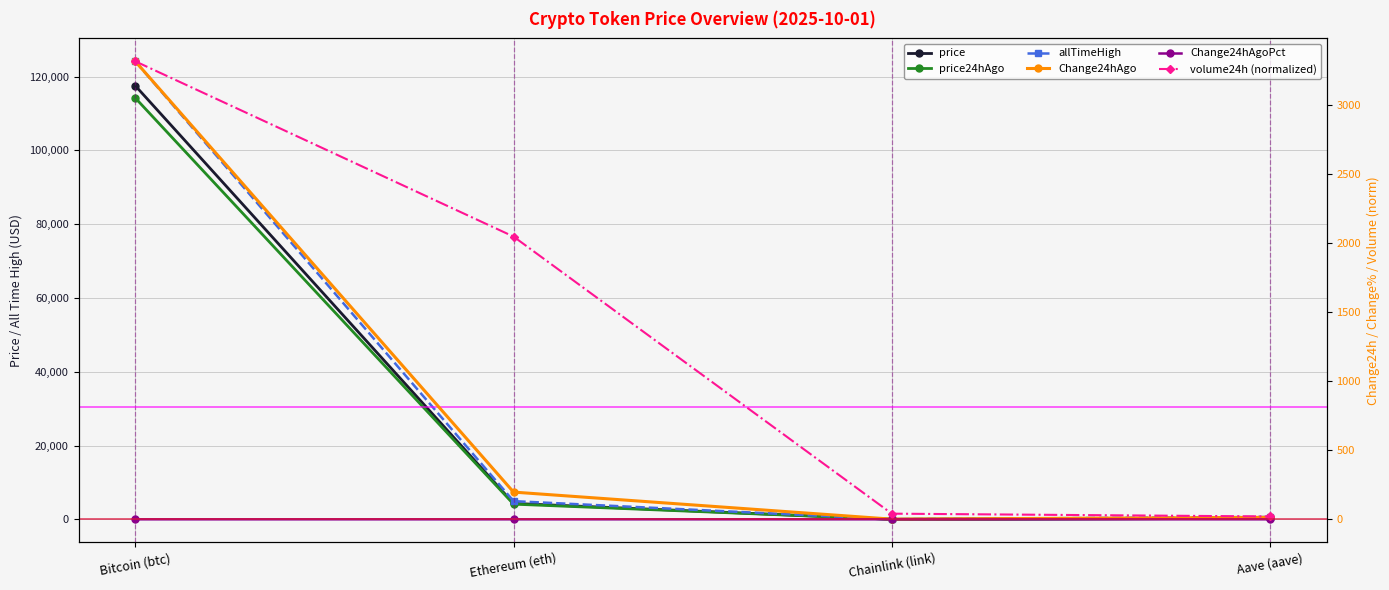

What is the label of the 4th point from the right?

Bitcoin (btc)